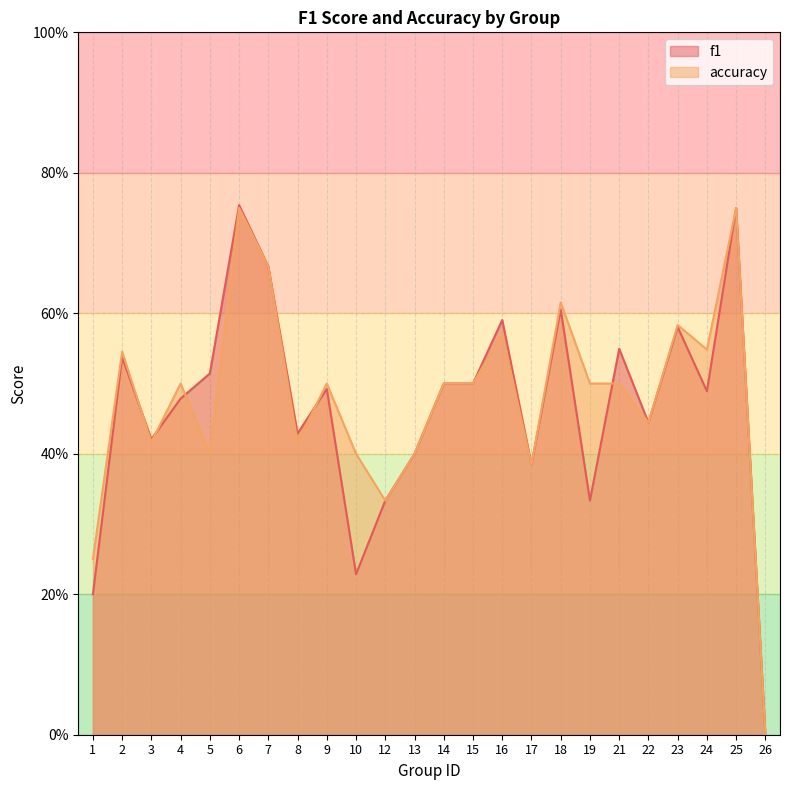

At which category is the sum across all series the highest?

6